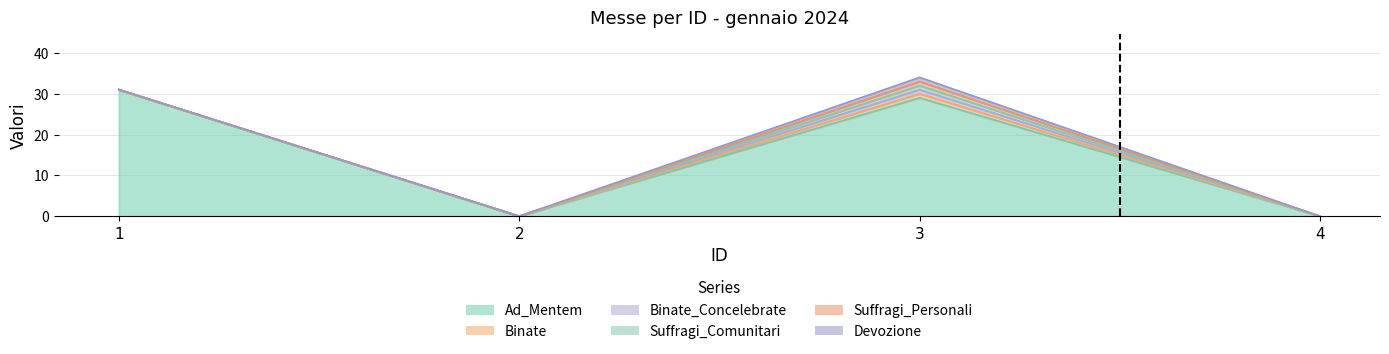

Count the number of categories in the chart.

4